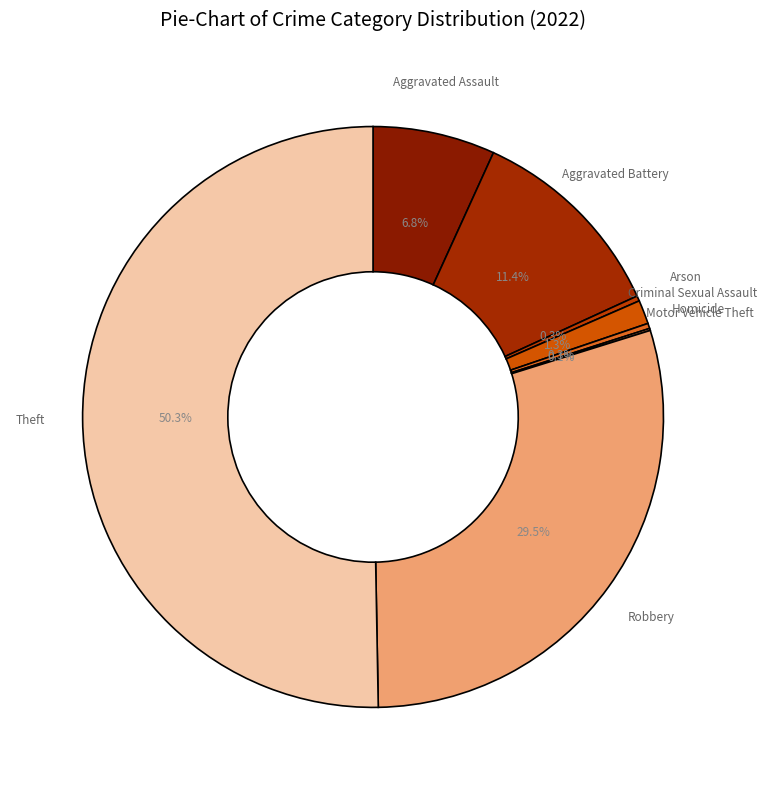

What percentage is NOT represented by Robbery?

70.5%